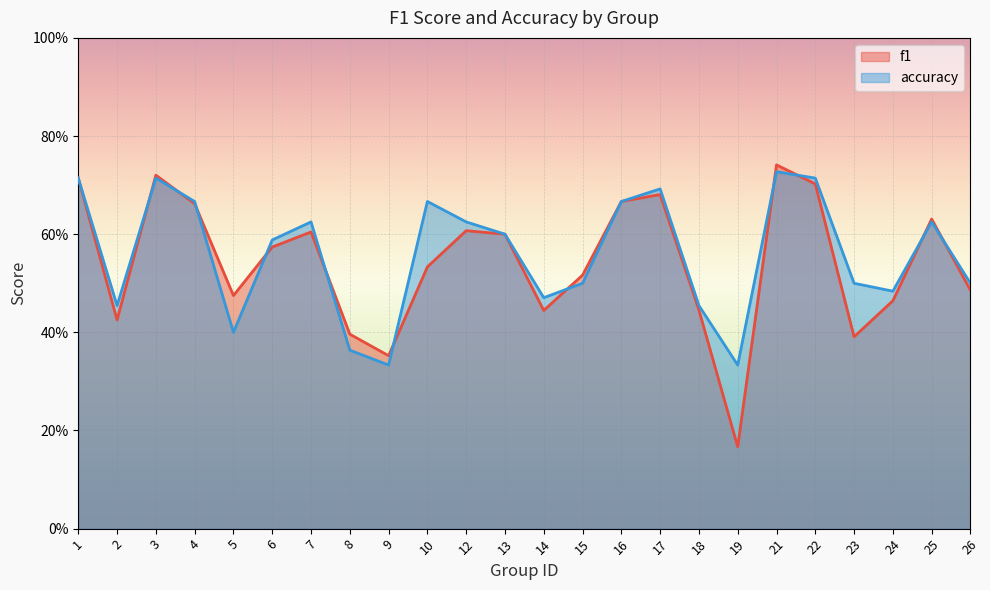

True or false: accuracy has more than 0 points higher than both neighbors.

True